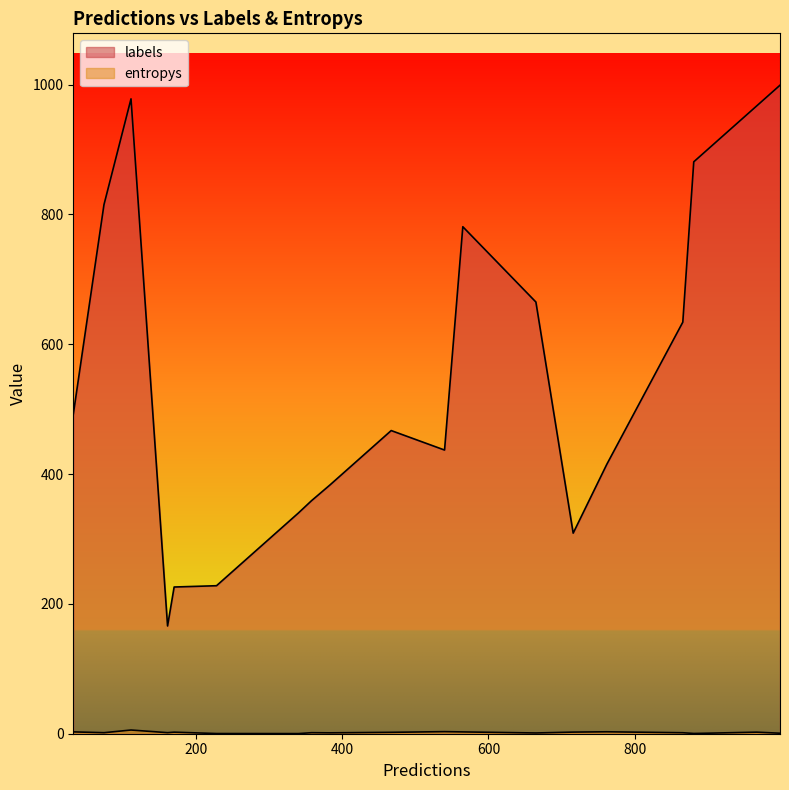

At which category does labels reach its first local peak?

2